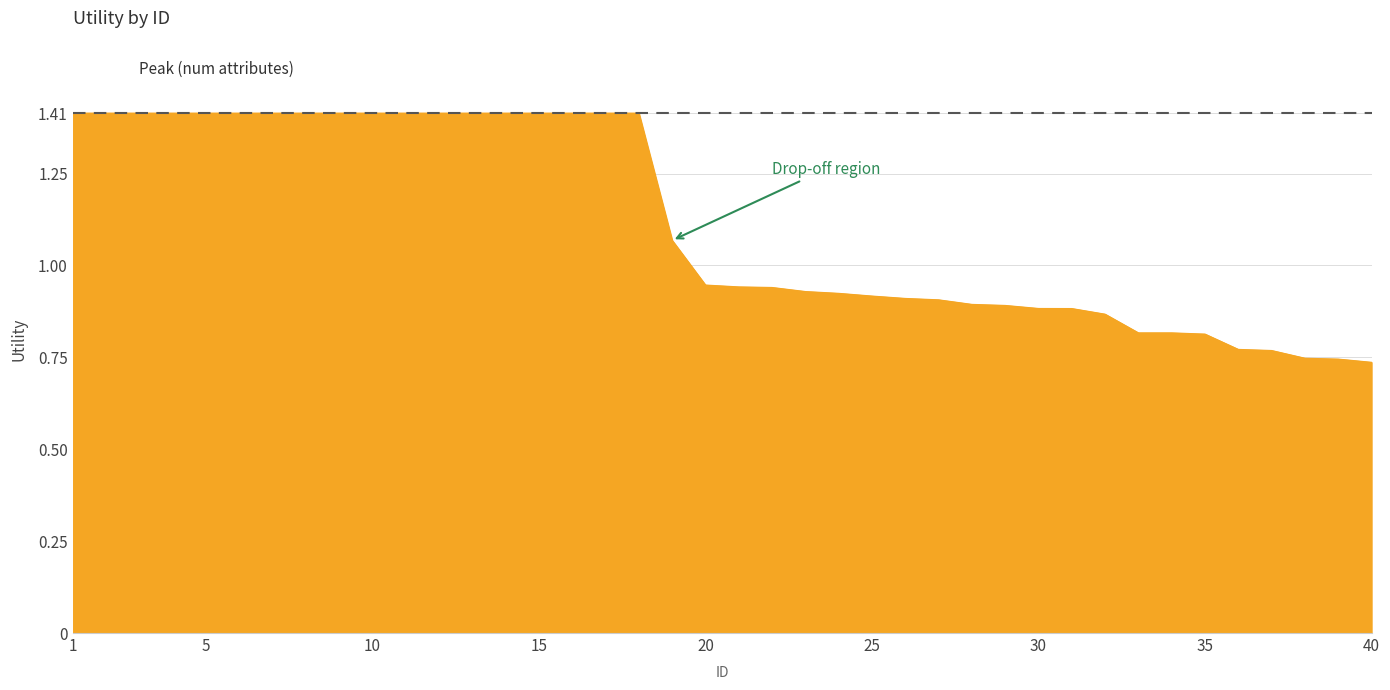

What is the maximum value shown in the chart?

1.4